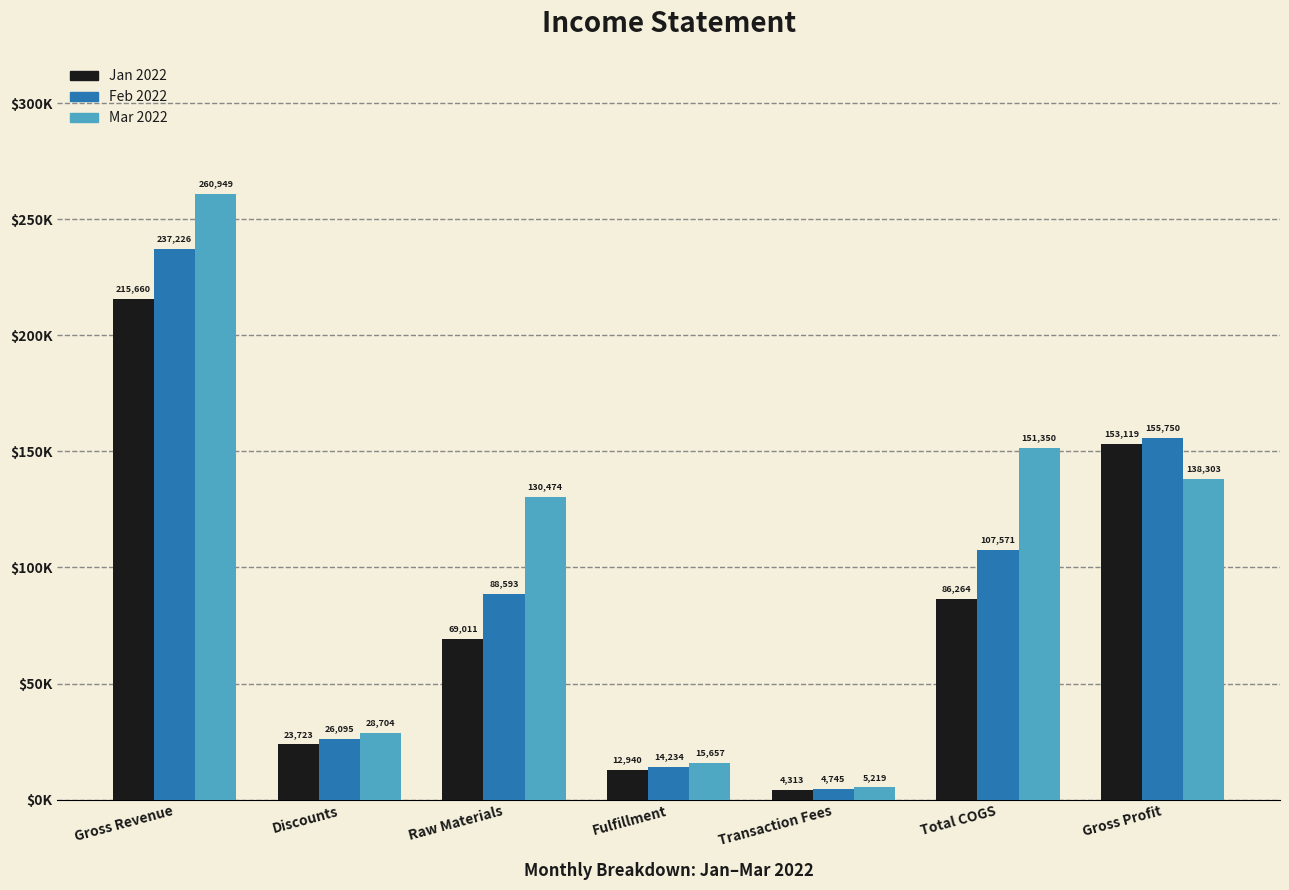

The value of Jan 2022 at Discounts is 34684.4. True or false?

False